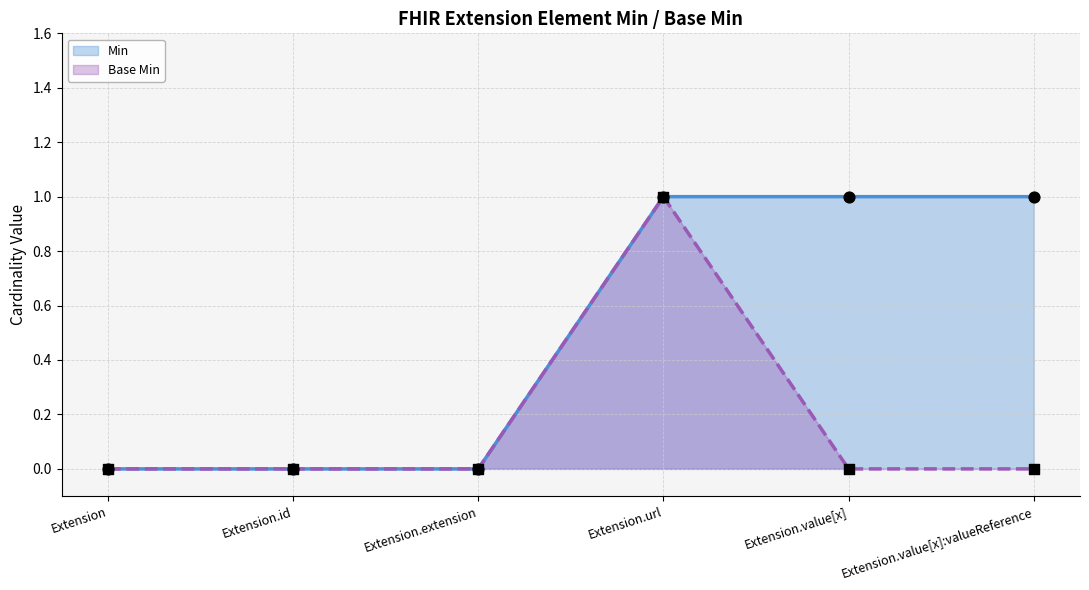

Is the value of Min at Extension.url greater than the value of Base Min at Extension.value[x]:valueReference?

Yes